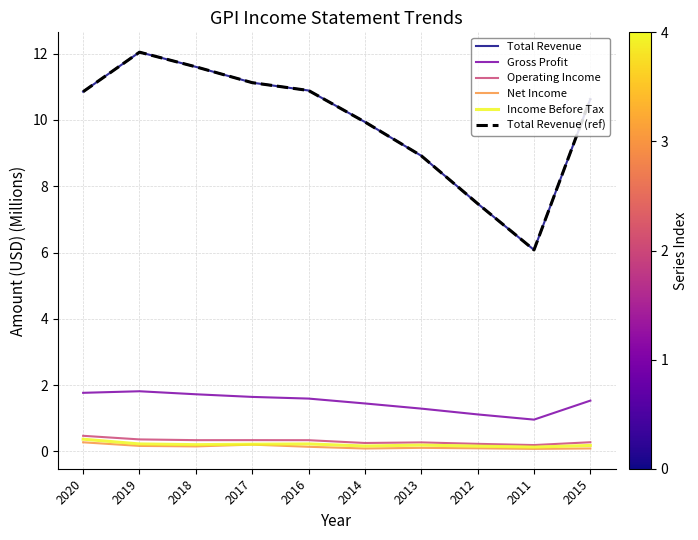

At which category does Net Income reach its first local peak?

2017